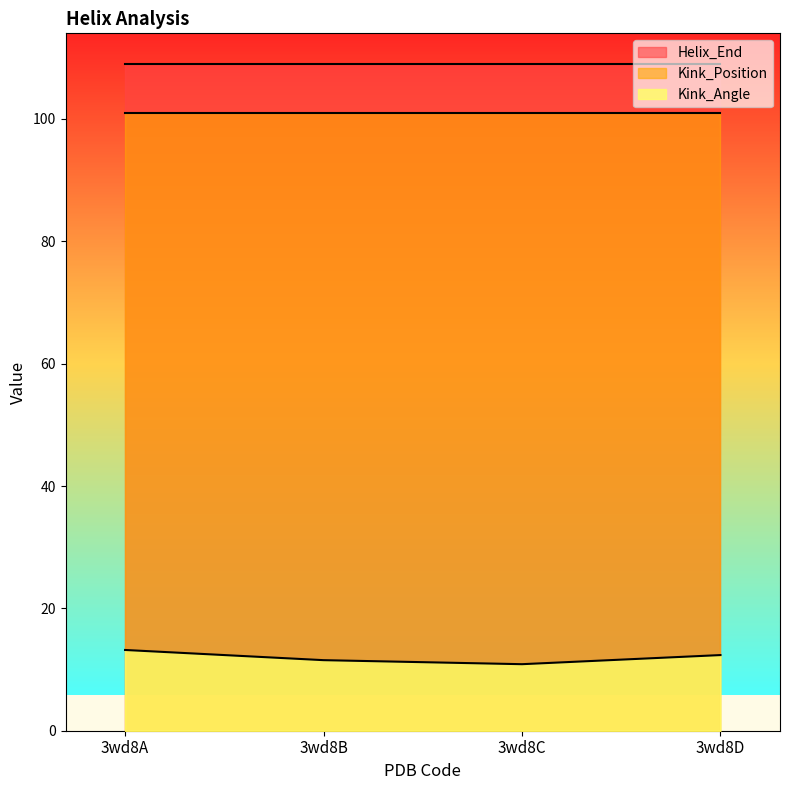

Reading left to right, what are all the values shown in this chart?

Kink_Angle: 3wd8A=13.2	3wd8B=11.5	3wd8C=10.9	3wd8D=12.4
Helix_End: 3wd8A=109.0	3wd8B=109.0	3wd8C=109.0	3wd8D=109.0
Kink_Position: 3wd8A=101.0	3wd8B=101.0	3wd8C=101.0	3wd8D=101.0